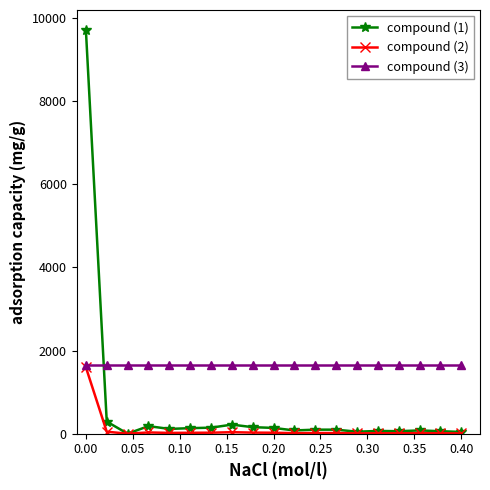

Which series has the largest total across all categories?

compound (3)